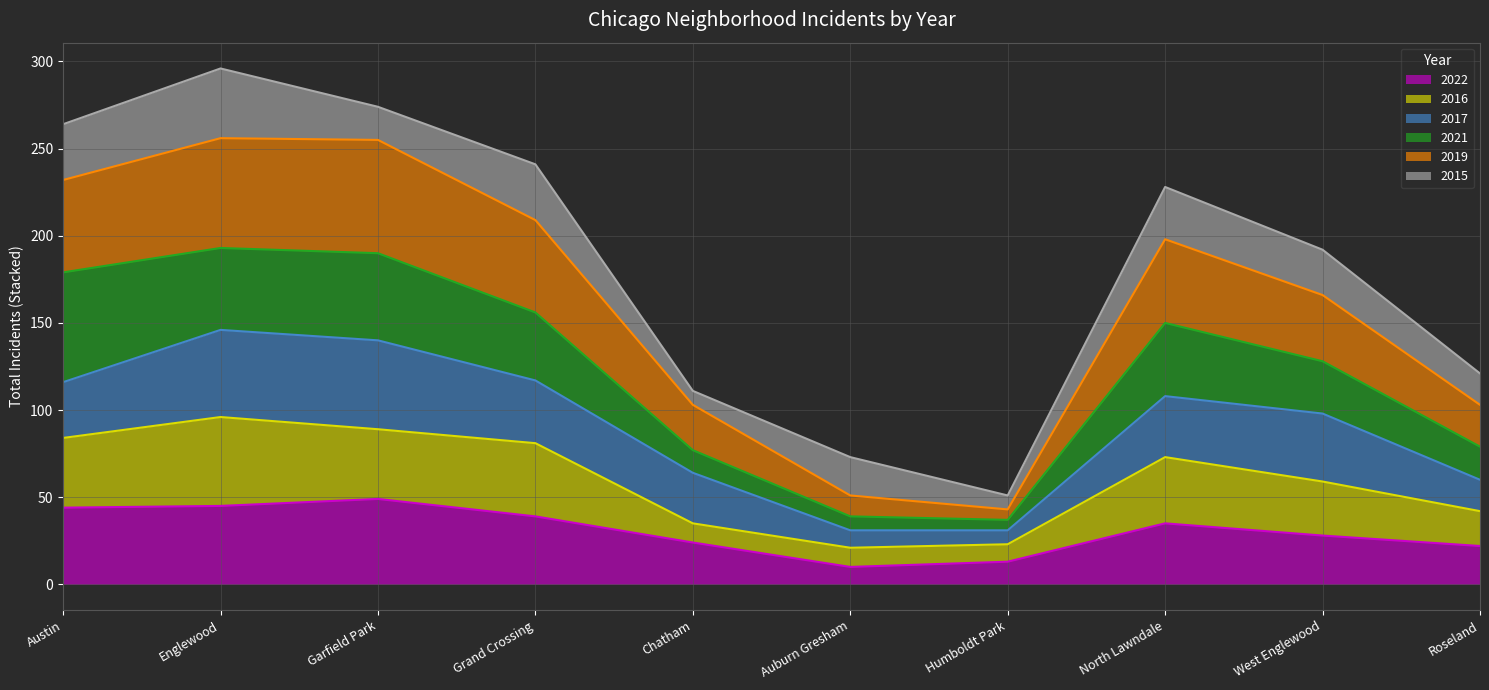

True or false: 2022 has a value of 35 at North Lawndale.

True